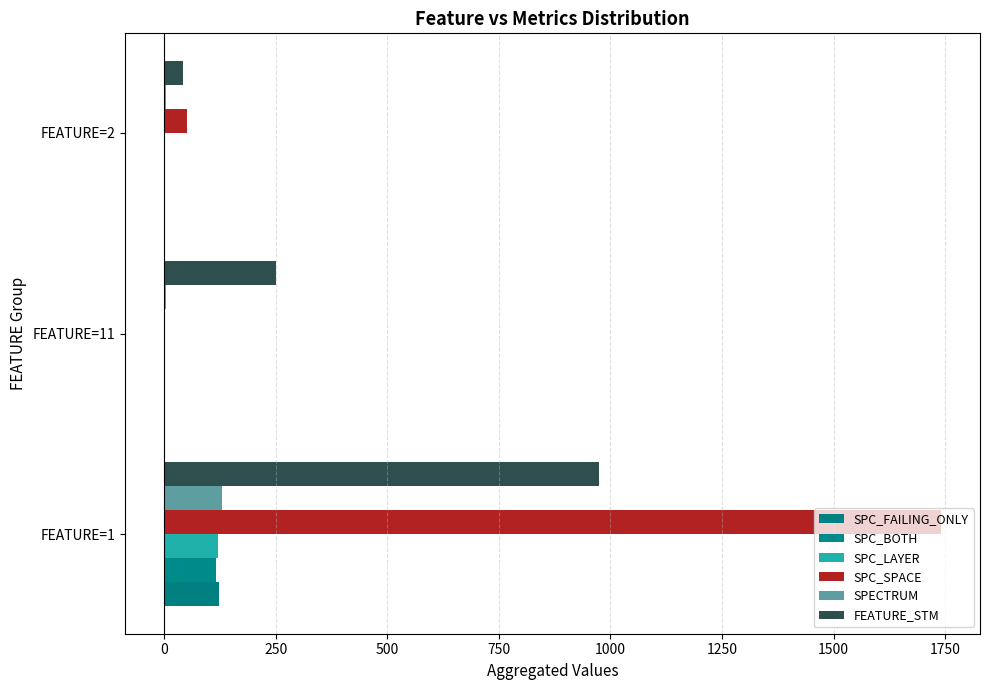

Which category has the highest value in the SPC_LAYER series?

FEATURE=1